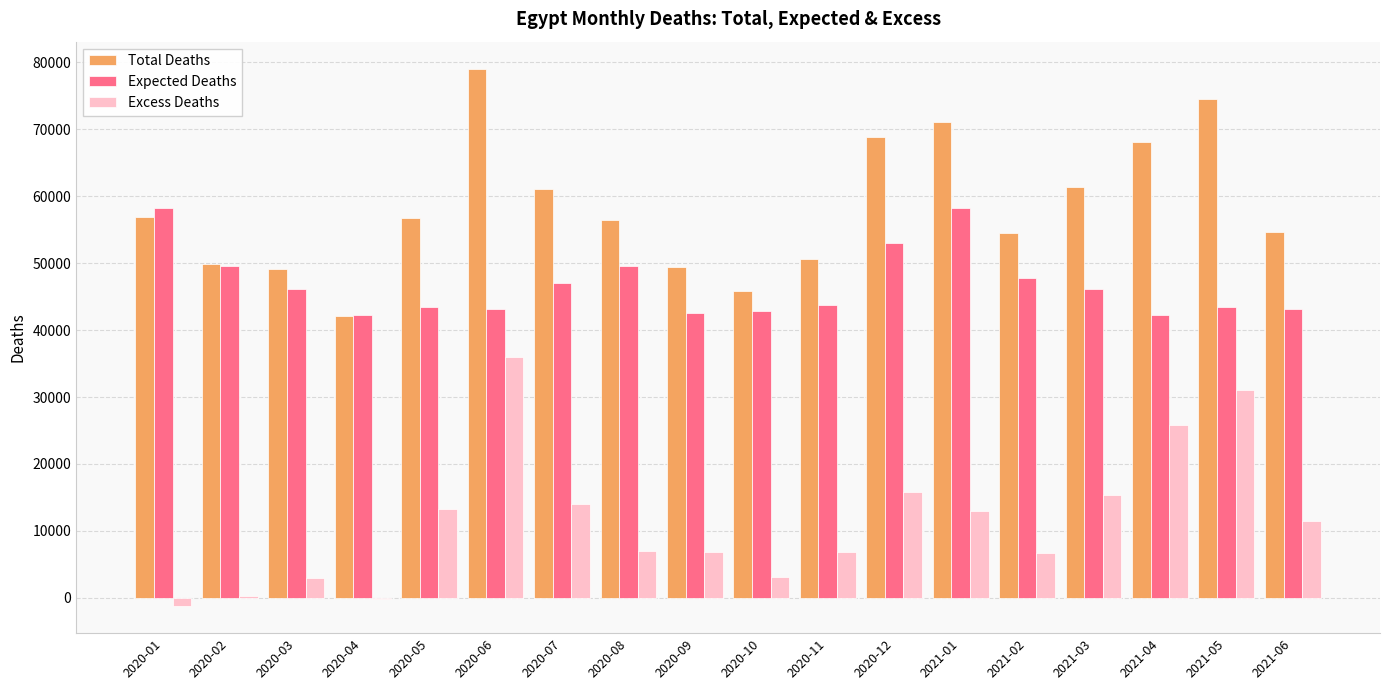

Which label corresponds to the largest value in the chart?

2020-06